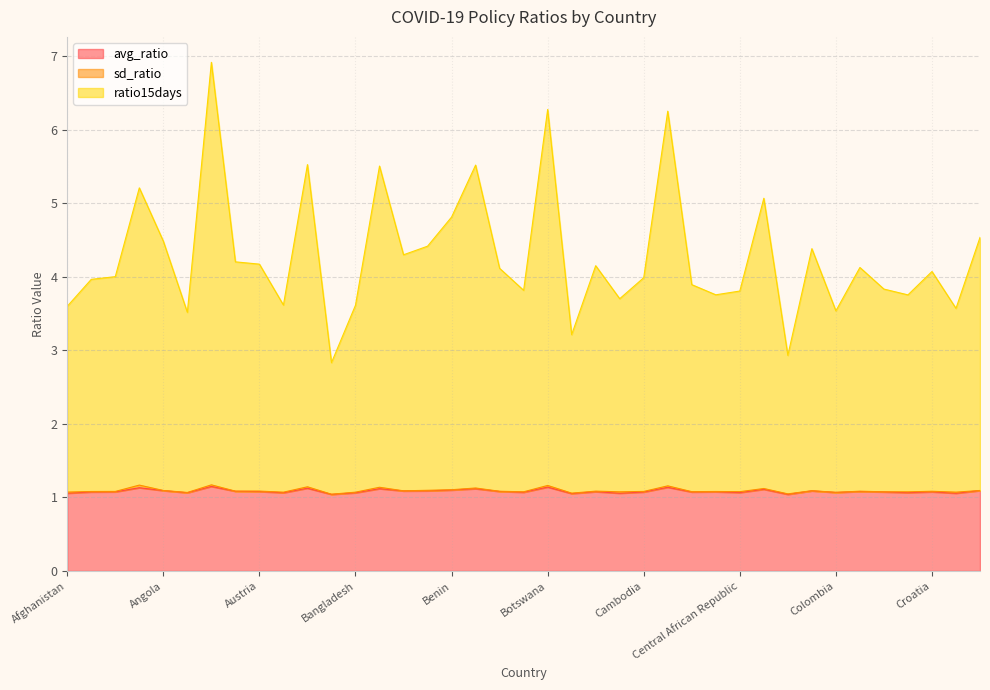

What is the greatest value displayed?

6.9